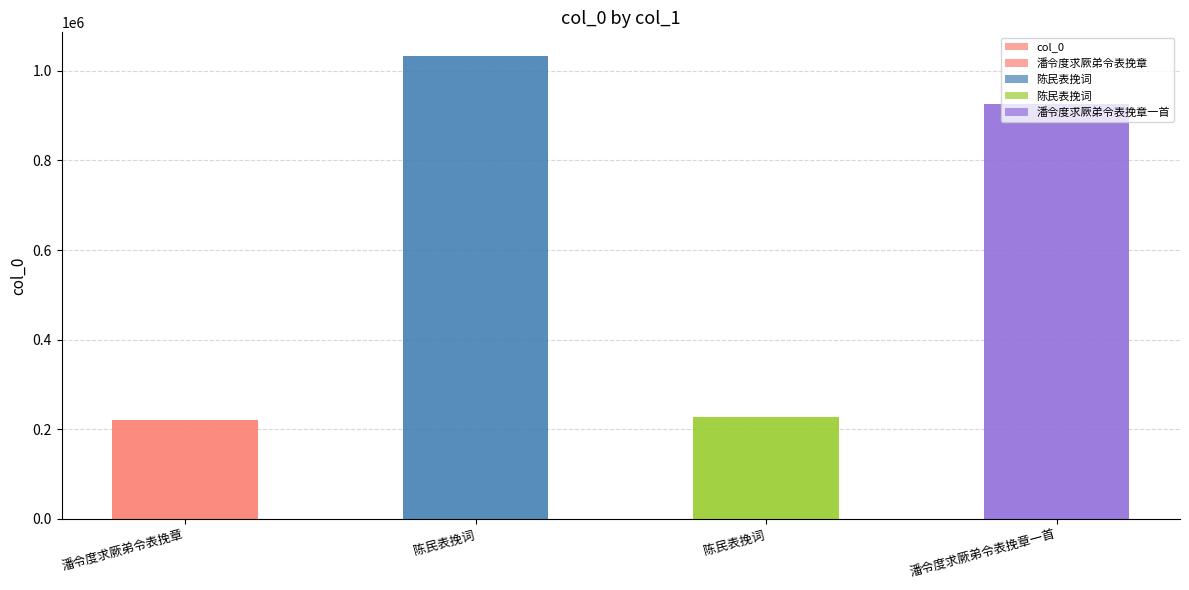

How many data points does each series have?

4